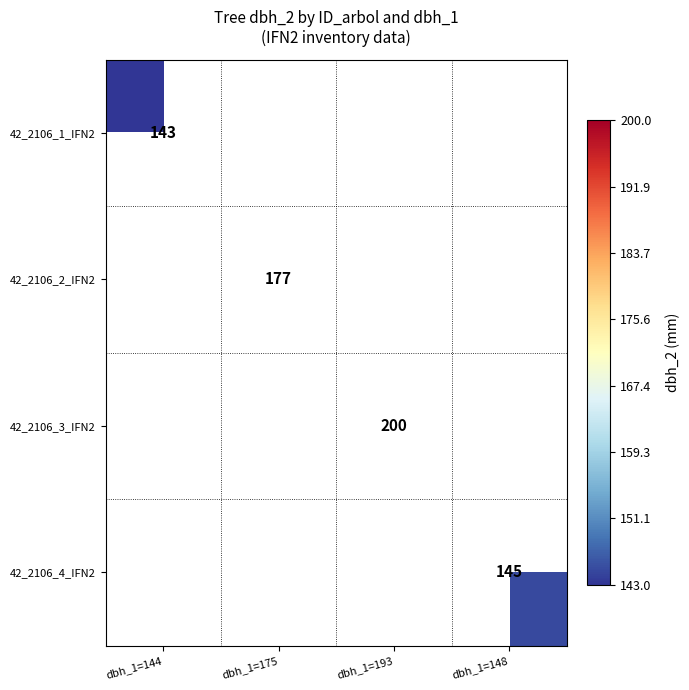

True or false: 42_2106_1_IFN2 has a value of 196 at dbh_1=144.

False